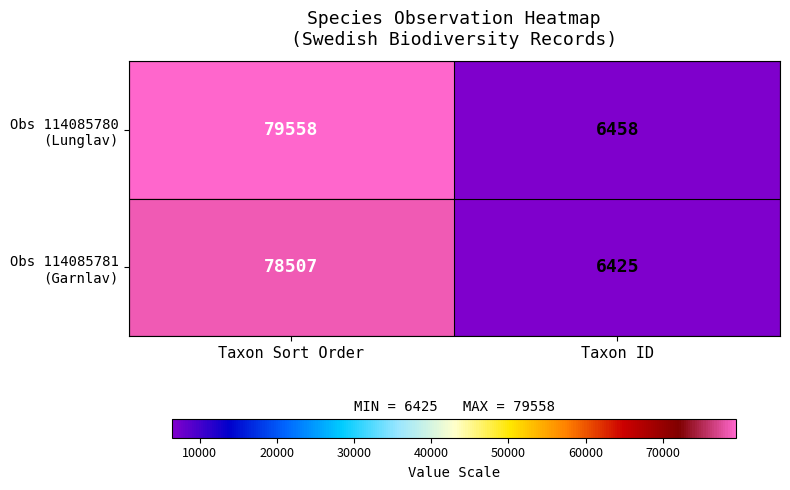

How many data points does each series have?

2